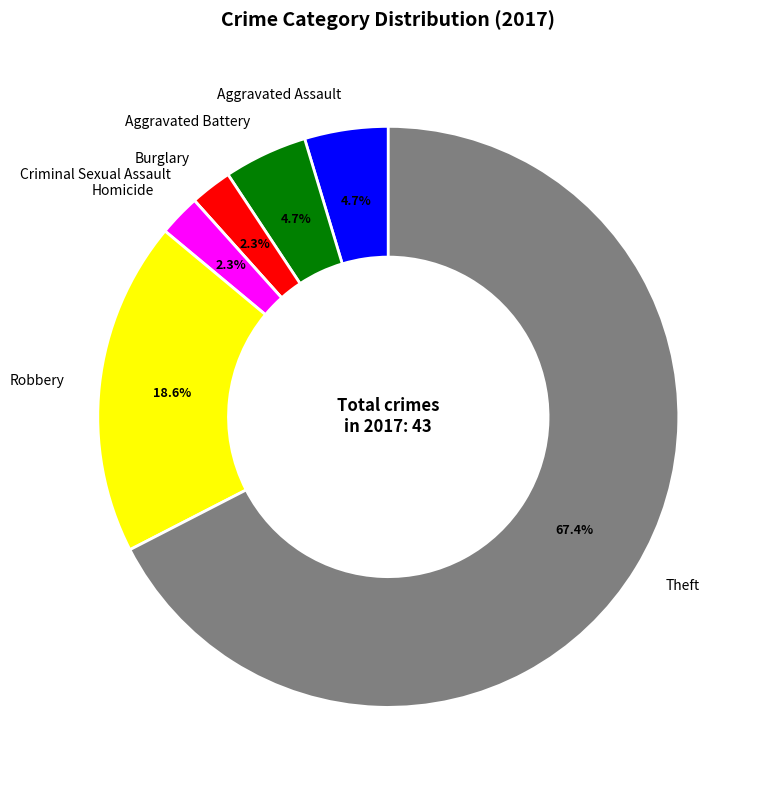

Which category has the biggest portion of the pie?

Theft